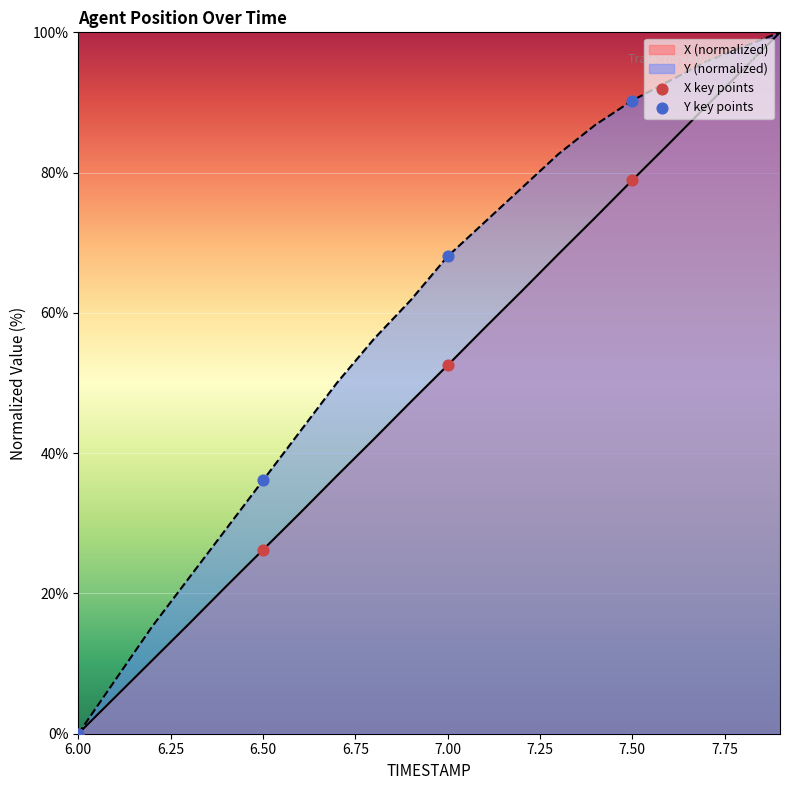

At how many categories does at least one series exceed 22?

3